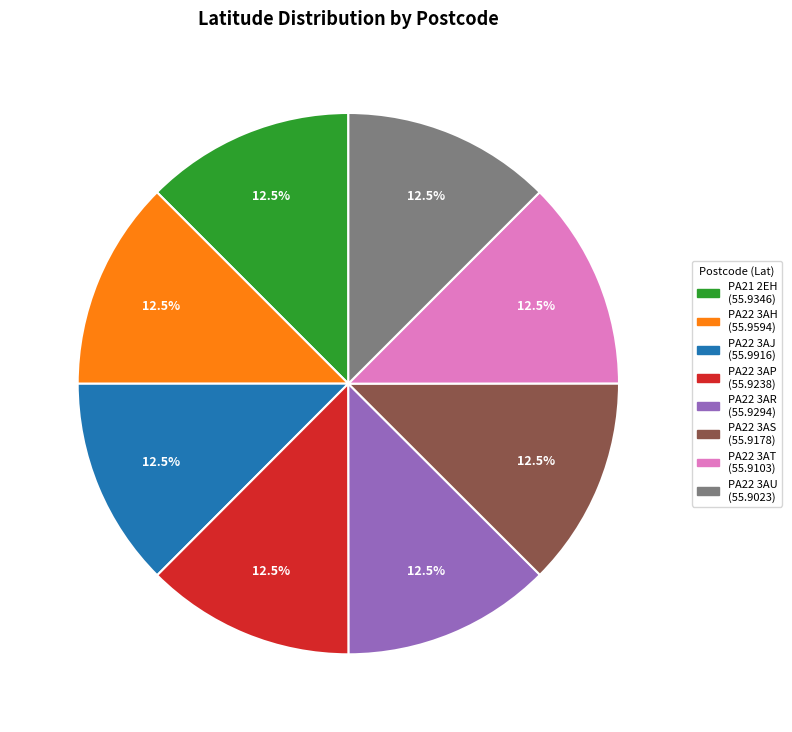

True or false: PA22 3AU accounts for 22% of the total.

False